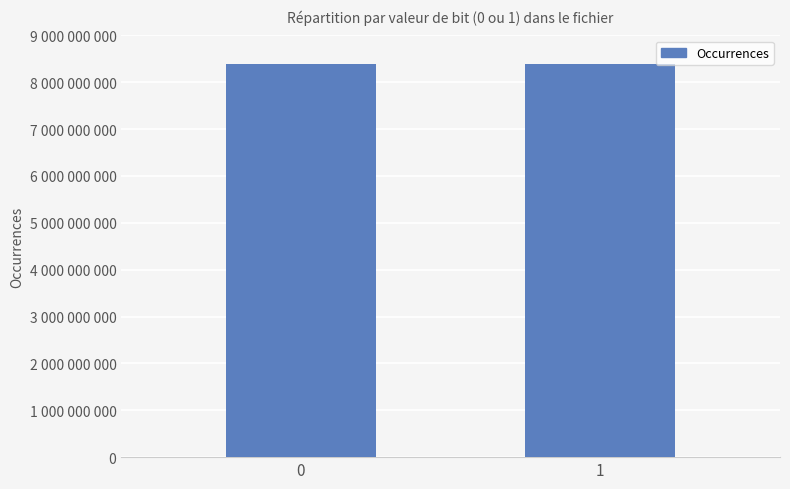

Reading left to right, extract all data points from this chart.

0=8389112131	1=8388103869